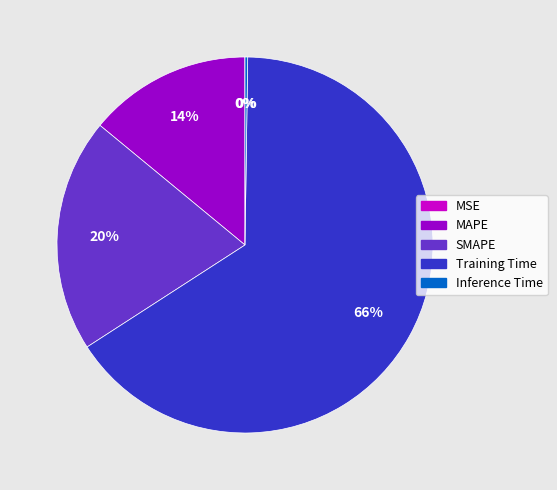

What is the largest slice in the pie chart?

Training Time